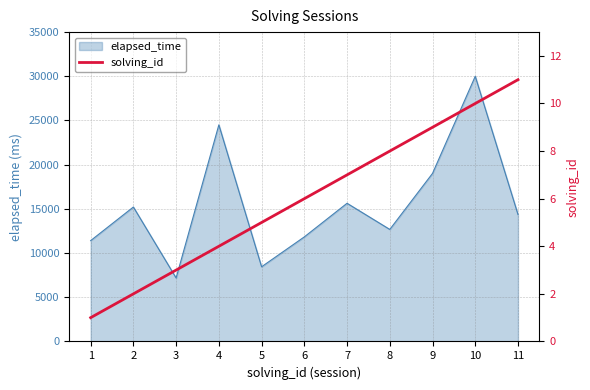

The chart shows a value of 5 at 5. True or false?

True